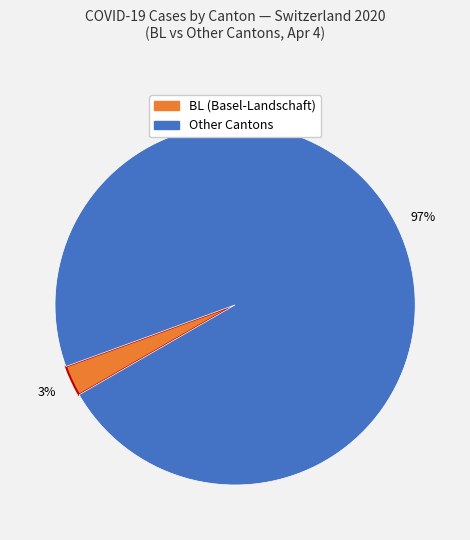

To the nearest percent, what is the average slice percentage?

50%